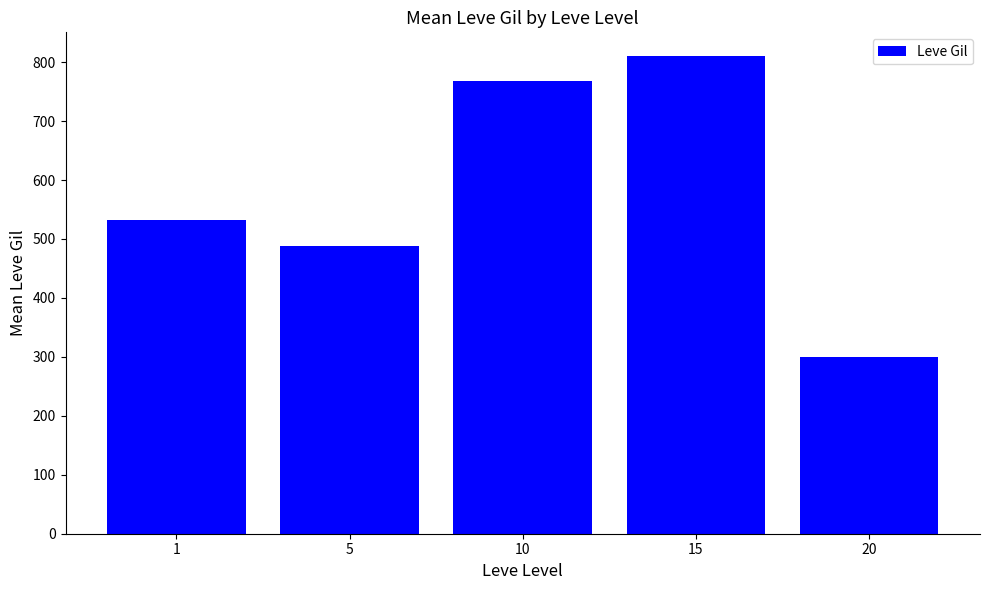

What is the greatest value displayed?

810.0